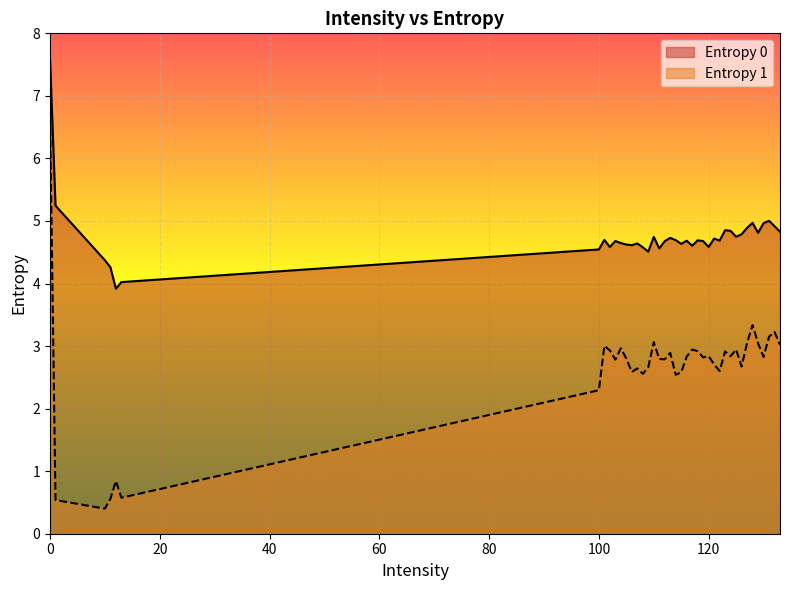

True or false: Entropy 0 and Entropy 1 intersect in this chart.

False